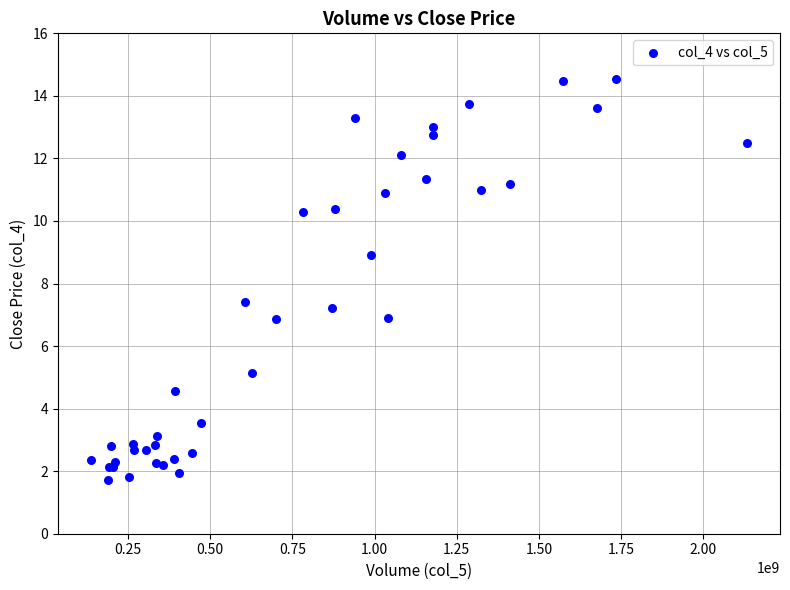

What Y value in the scatter plot is closest to 8?

7.4